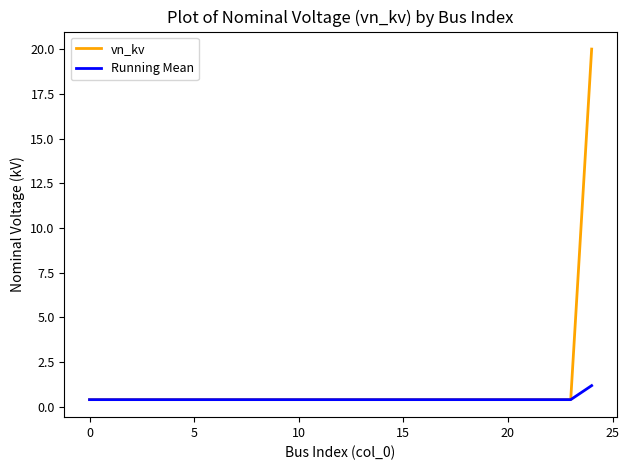

What is the maximum value shown in the chart?

20.0